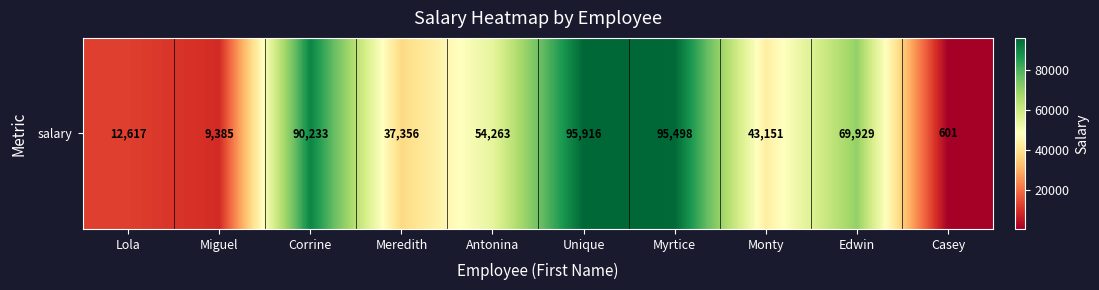

Between Unique and Edwin, which is larger?

Unique